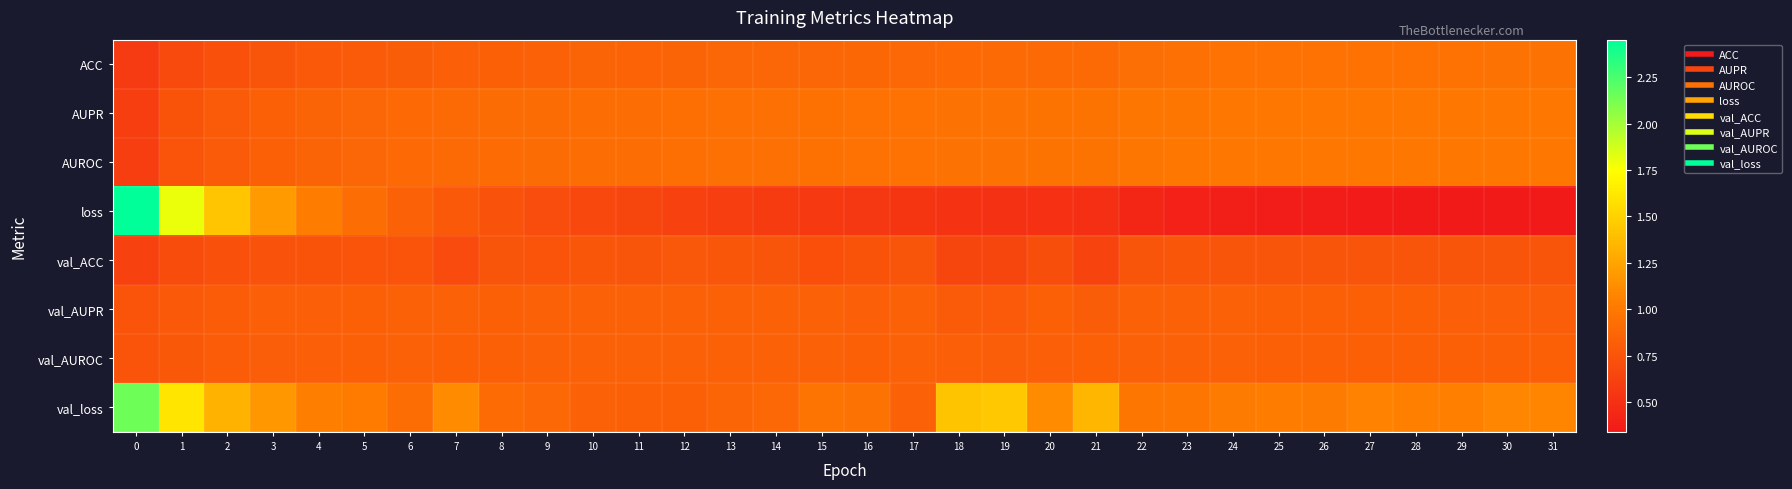

What is the greatest value displayed?

2.5